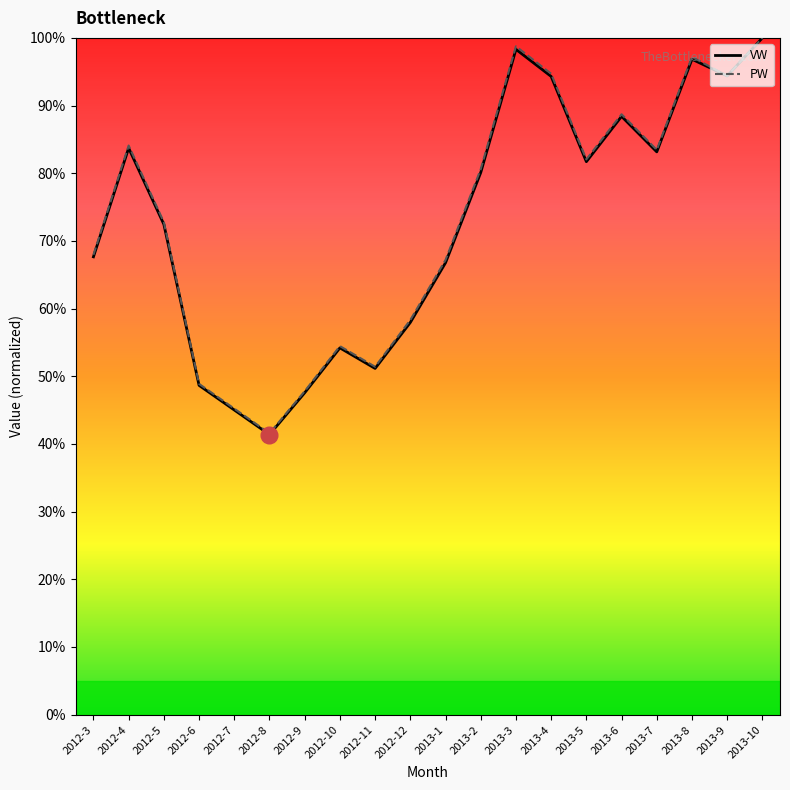

What are all the series names shown in the legend?

VW, PW